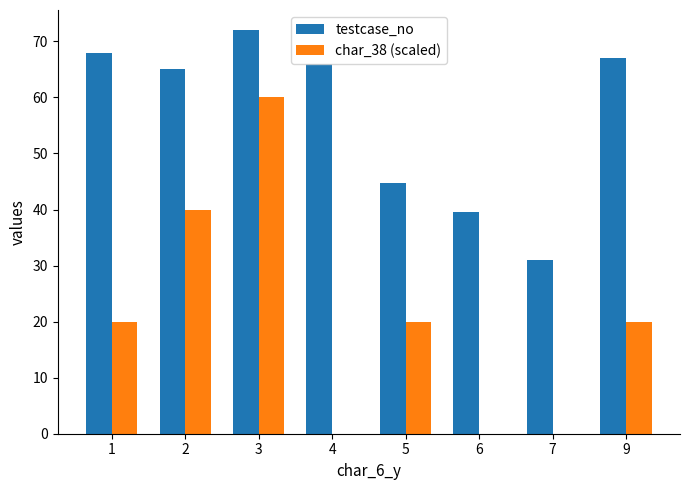

The value of char_38 (scaled) at 3 is 25.4. True or false?

False